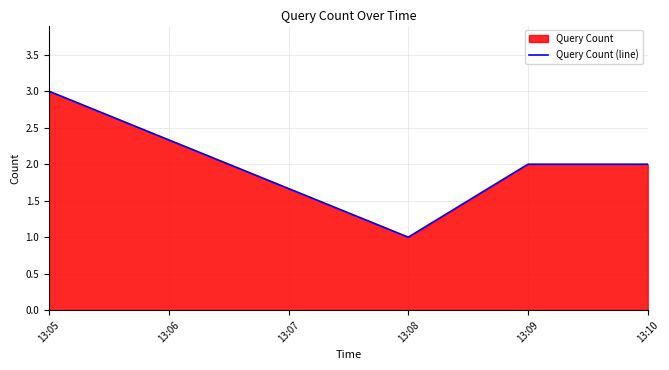

What is the greatest value displayed?

3